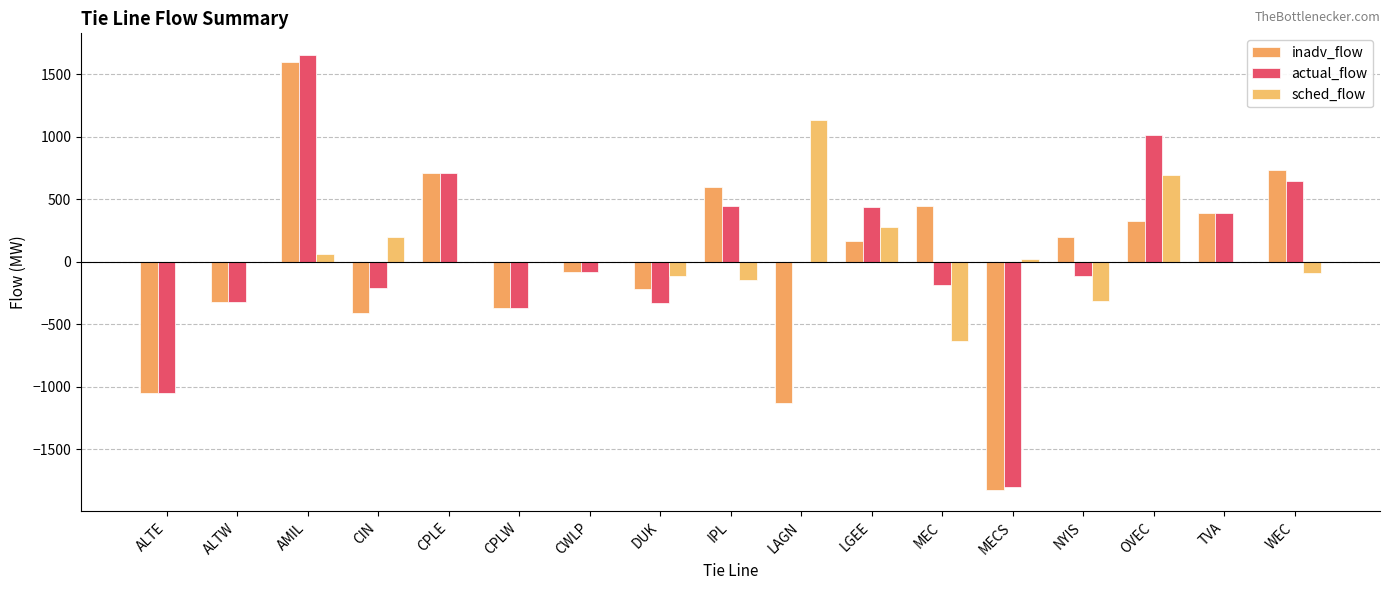

Which has a higher value, ALTE or AMIL?

AMIL